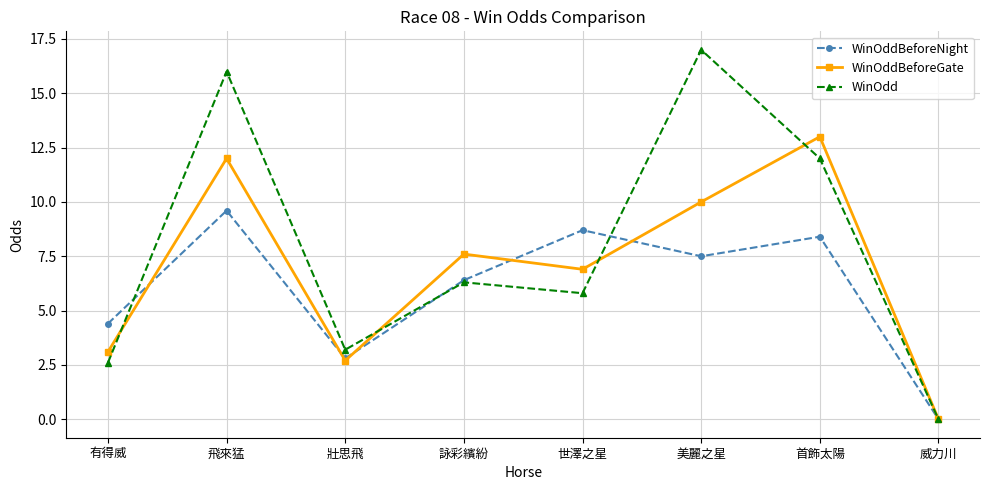

Which series has the widest spread of values?

WinOdd